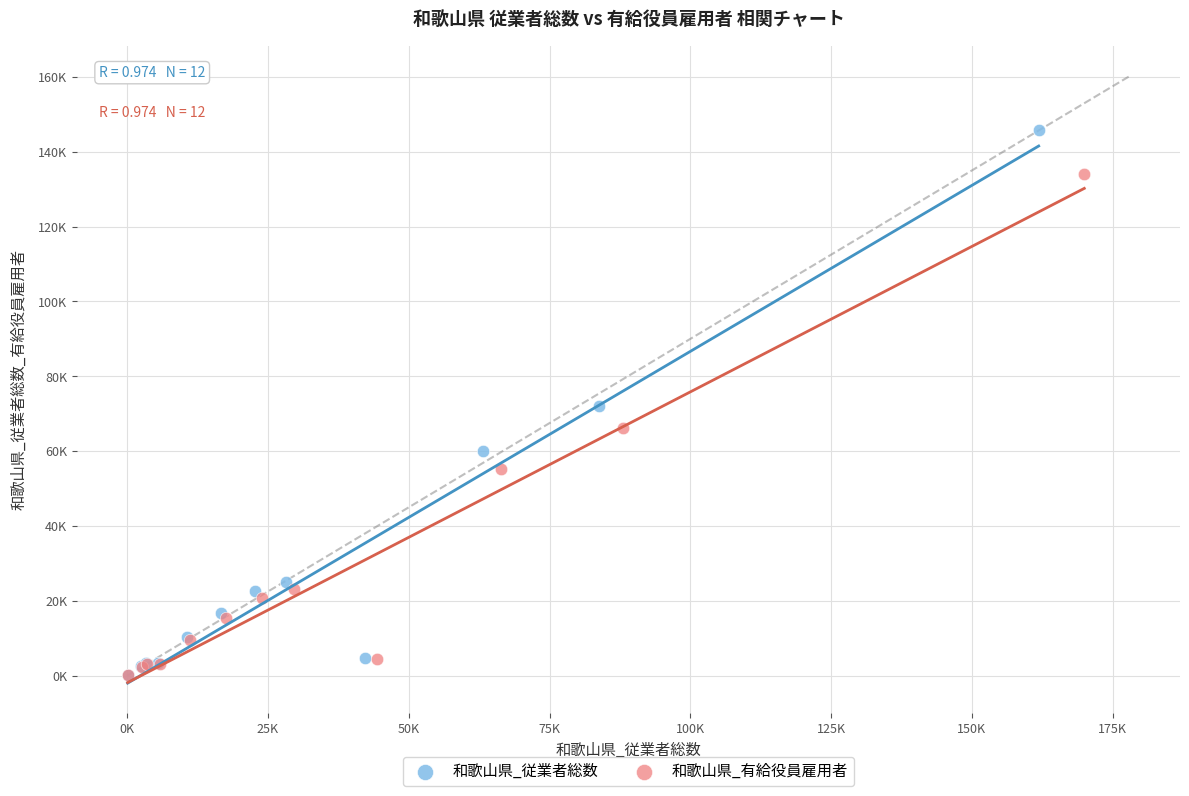

Which series reaches the maximum Y coordinate?

和歌山県_従業者総数